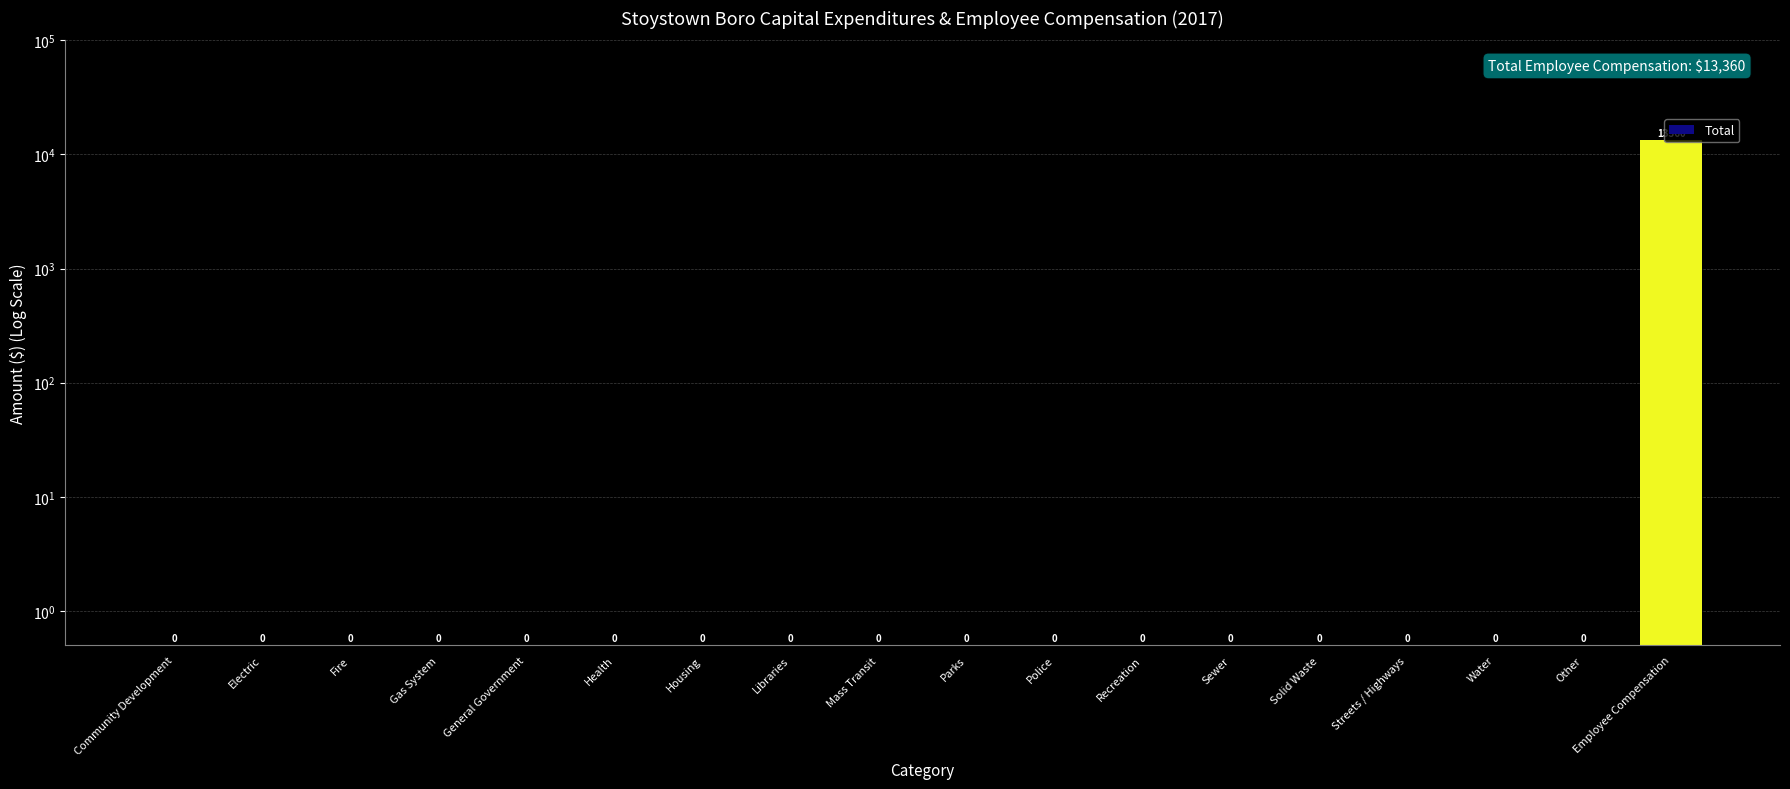

What is the label of the 3rd bar from the right?

Water